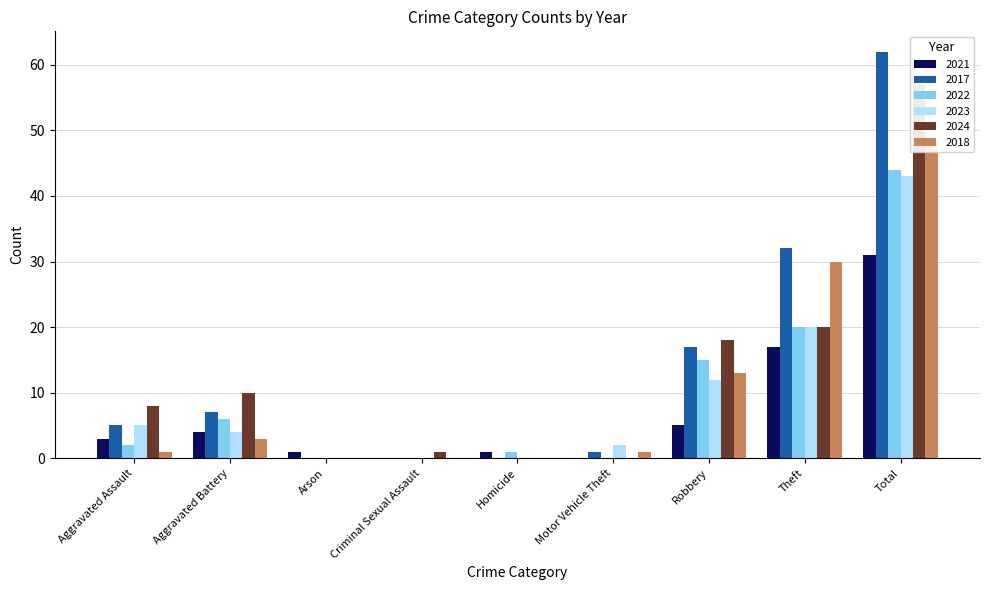

Reading left to right, transcribe all the data shown in this chart.

2021: Aggravated Assault=3	Aggravated Battery=4	Arson=1	Criminal Sexual Assault=0	Homicide=1	Motor Vehicle Theft=0	Robbery=5	Theft=17	Total=31
2017: Aggravated Assault=5	Aggravated Battery=7	Arson=0	Criminal Sexual Assault=0	Homicide=0	Motor Vehicle Theft=1	Robbery=17	Theft=32	Total=62
2022: Aggravated Assault=2	Aggravated Battery=6	Arson=0	Criminal Sexual Assault=0	Homicide=1	Motor Vehicle Theft=0	Robbery=15	Theft=20	Total=44
2023: Aggravated Assault=5	Aggravated Battery=4	Arson=0	Criminal Sexual Assault=0	Homicide=0	Motor Vehicle Theft=2	Robbery=12	Theft=20	Total=43
2024: Aggravated Assault=8	Aggravated Battery=10	Arson=0	Criminal Sexual Assault=1	Homicide=0	Motor Vehicle Theft=0	Robbery=18	Theft=20	Total=57
2018: Aggravated Assault=1	Aggravated Battery=3	Arson=0	Criminal Sexual Assault=0	Homicide=0	Motor Vehicle Theft=1	Robbery=13	Theft=30	Total=48